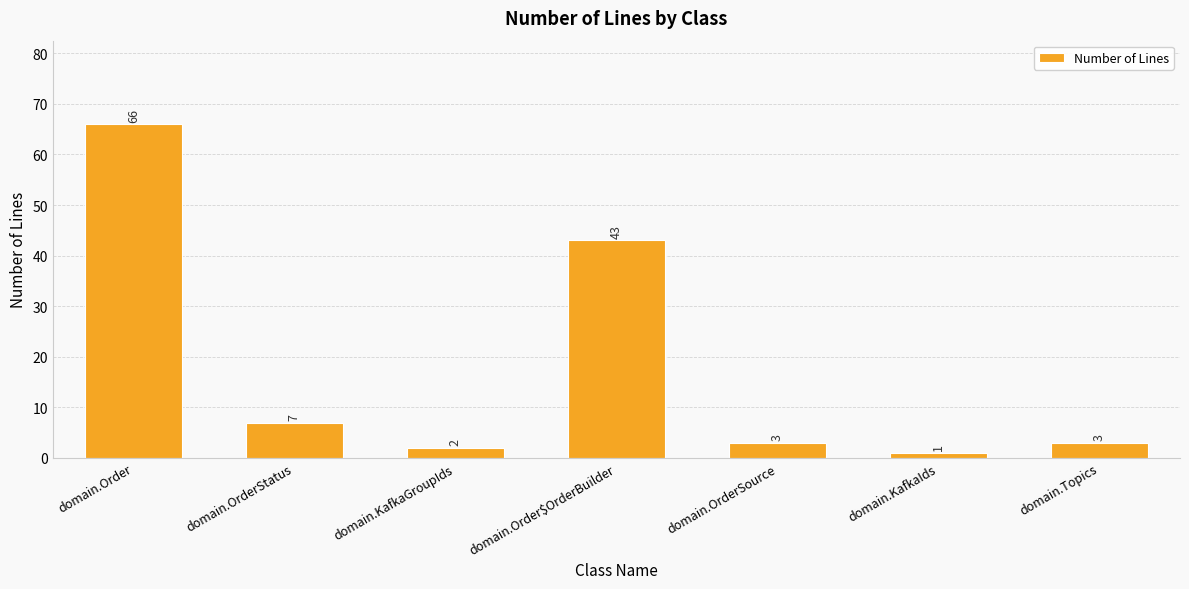

The value at domain.KafkaIds is 1. True or false?

True